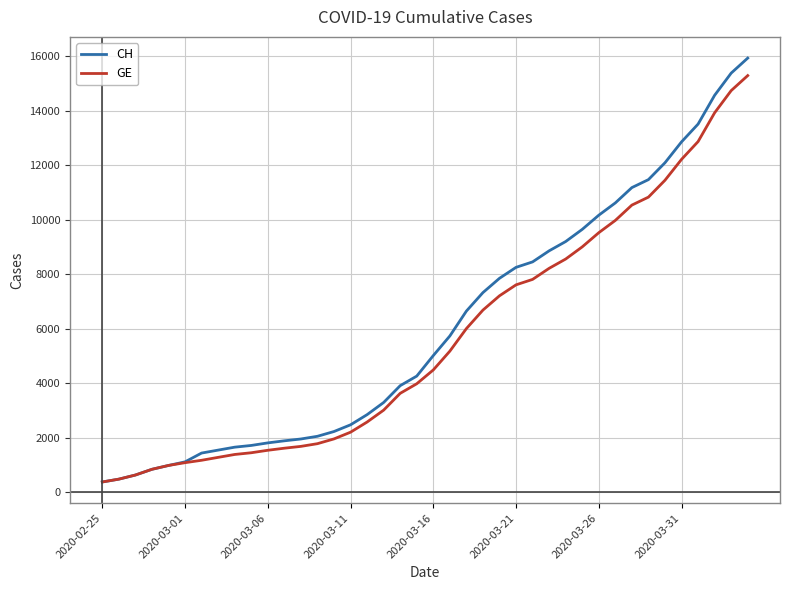

What is the average value of the CH series?

6053